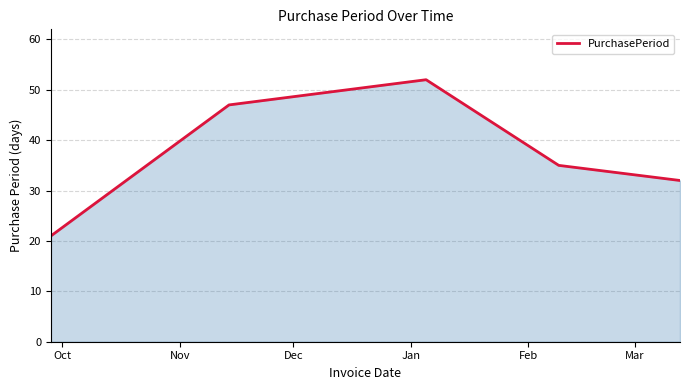

How many interior local peaks (higher than both neighbors) does the data have?

1